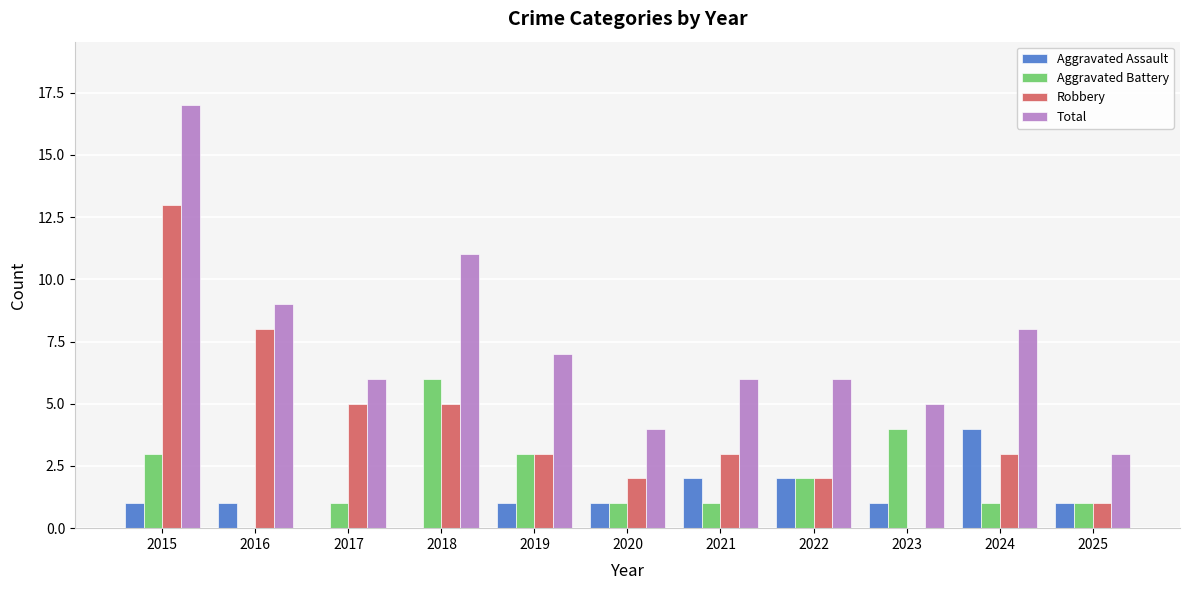

Is it true that Total equals 4 at 2021?

False